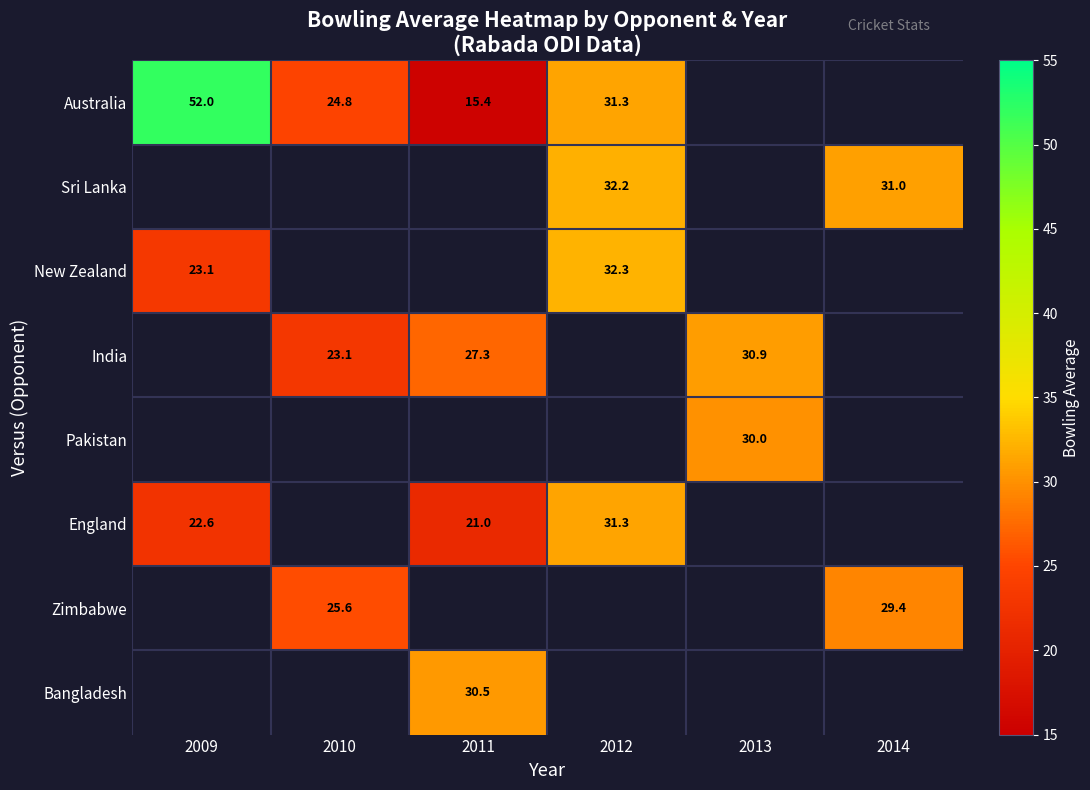

The Pakistan series shows 30.0 at 2013. True or false?

True